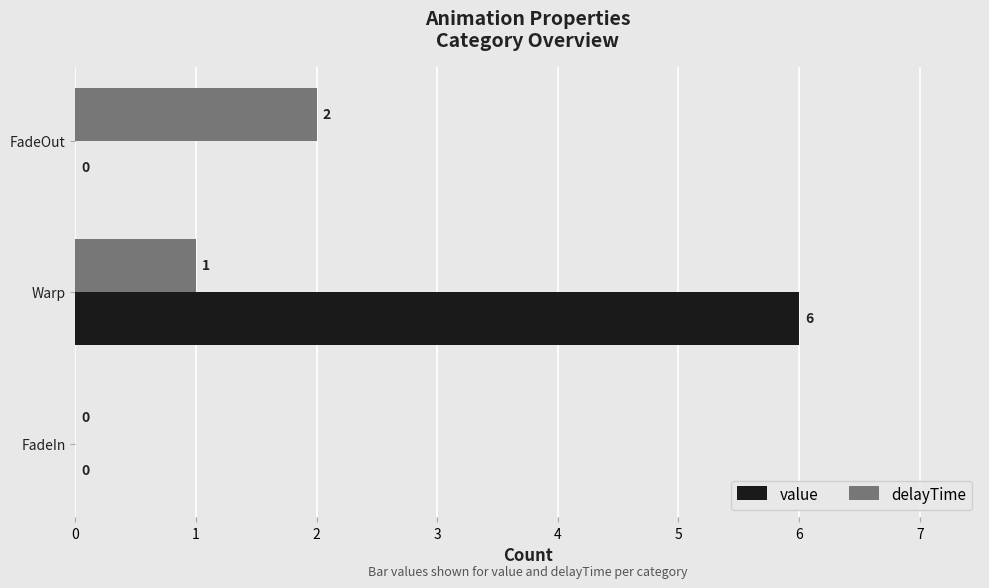

The value series shows 6 at Warp. True or false?

True